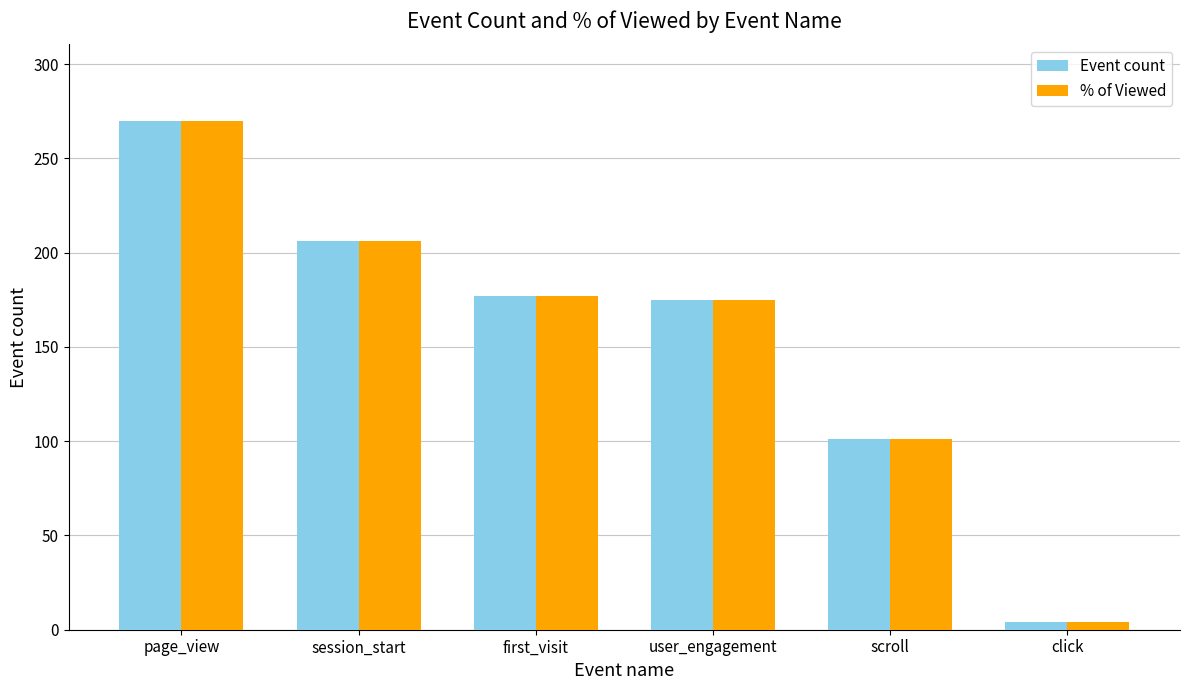

The value of Event count at user_engagement is 175. True or false?

True